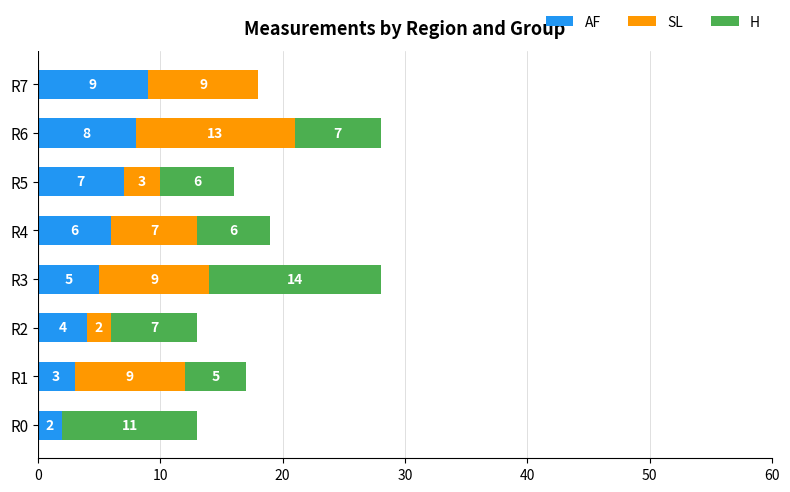

Which category has the highest value in the AF series?

R7